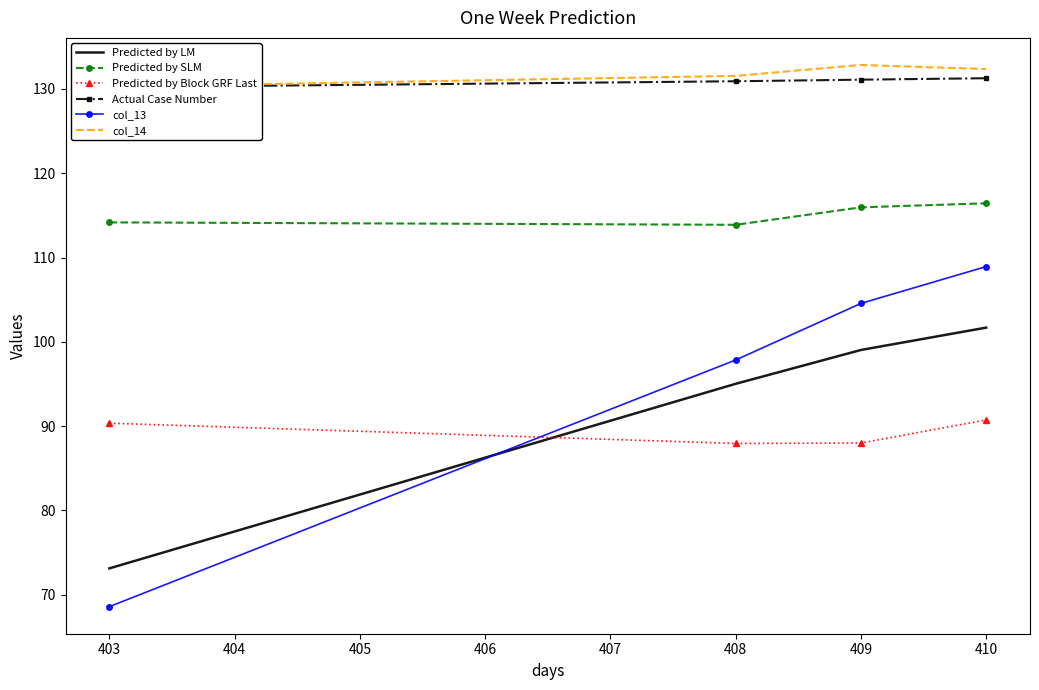

Is the value of Predicted by Block GRF Last at 403 greater than the value of Predicted by SLM at 408?

No